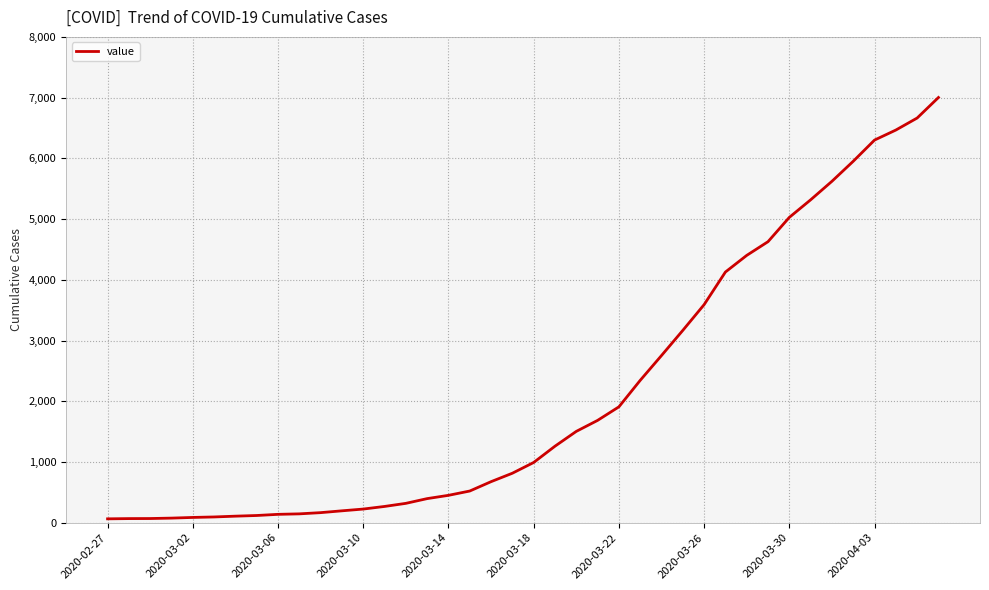

What is the difference between the maximum and minimum values?

6938